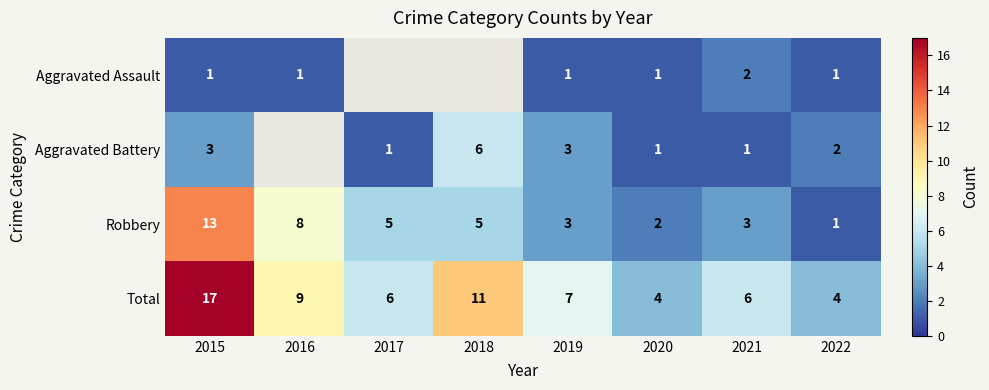

The value of Robbery at 2016 is 4. True or false?

False